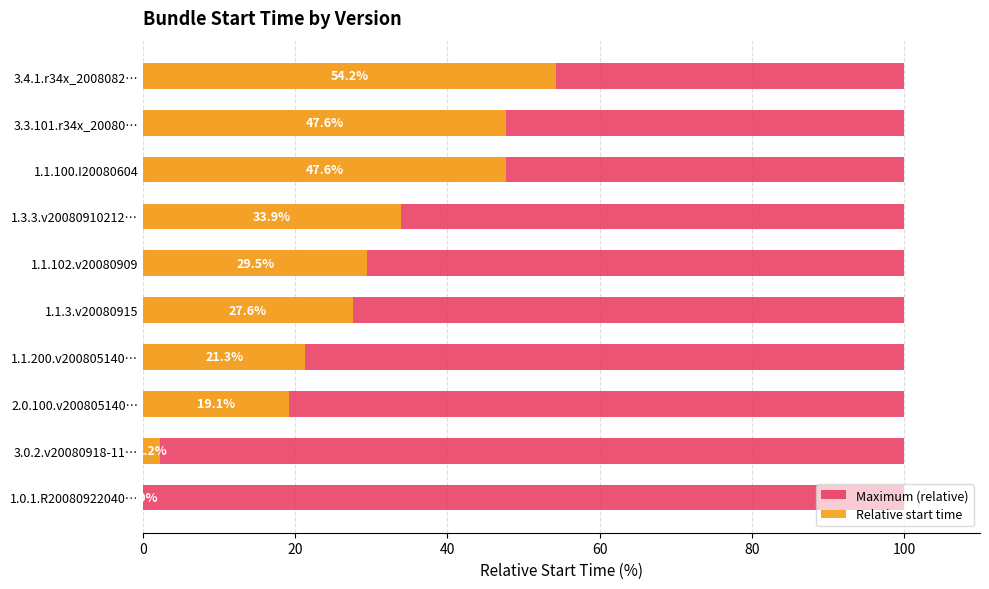

Which series has the widest spread of values?

Relative start time